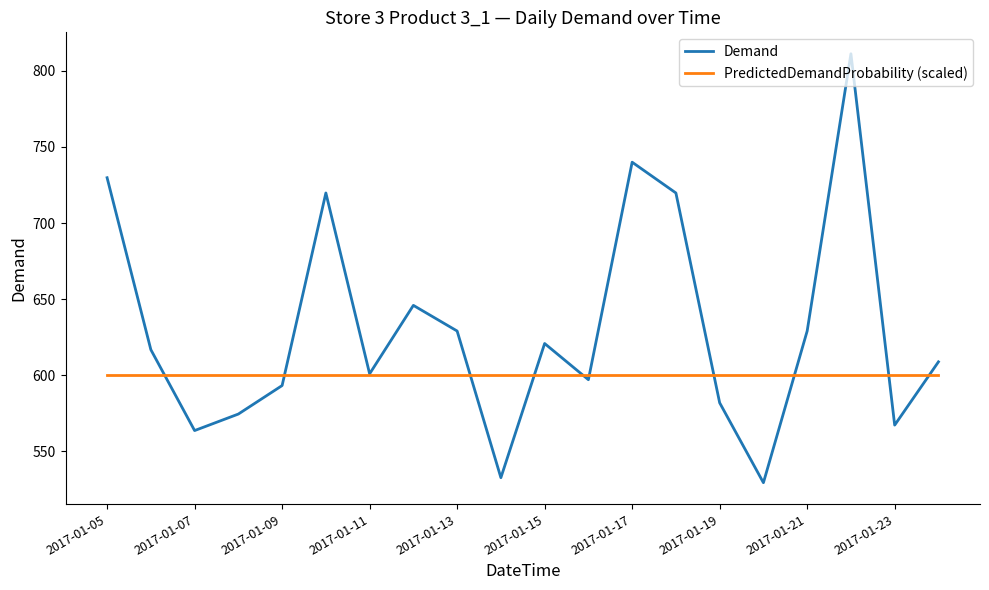

What are all the series names shown in the legend?

Demand, PredictedDemandProbability (scaled)